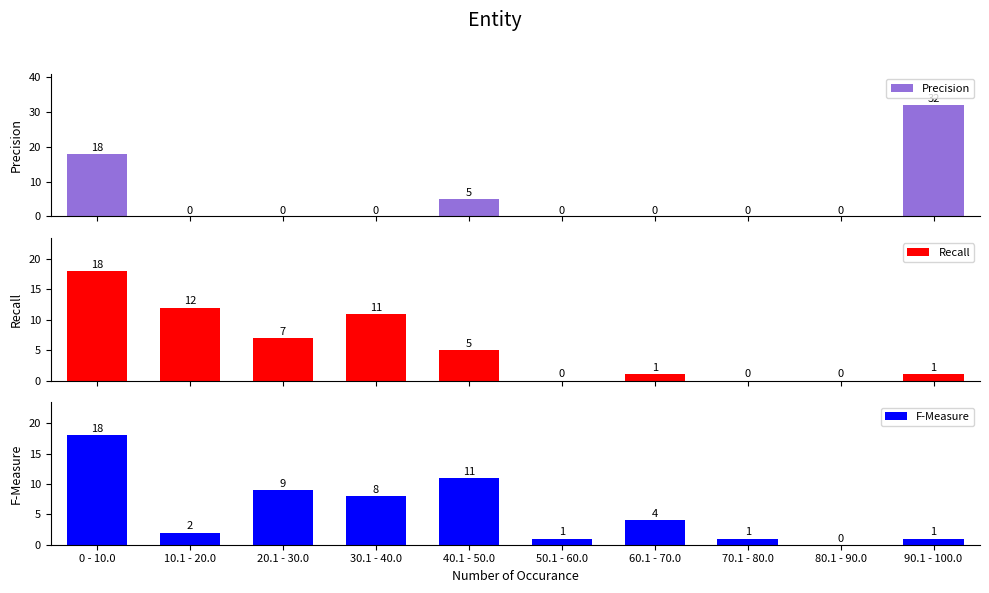

Reading left to right, transcribe all the data shown in this chart.

Precision: 18	0	0	0	5	0	0	0	0	32
Recall: 18	12	7	11	5	0	1	0	0	1
F-Measure: 18	2	9	8	11	1	4	1	0	1